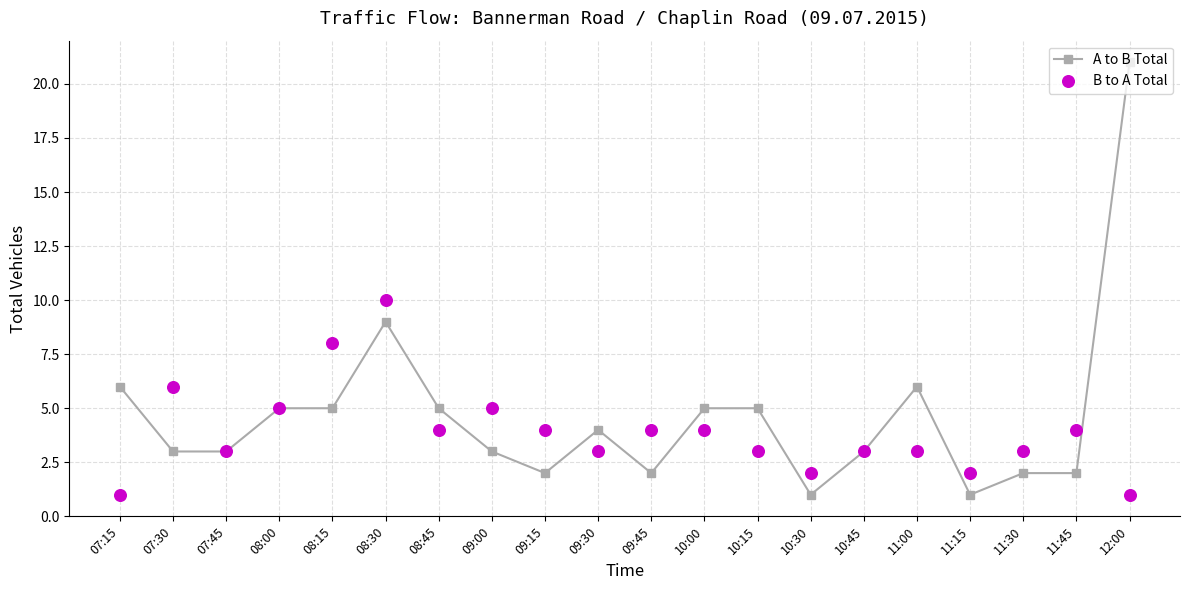

Which series has the largest total across all categories?

A to B Total